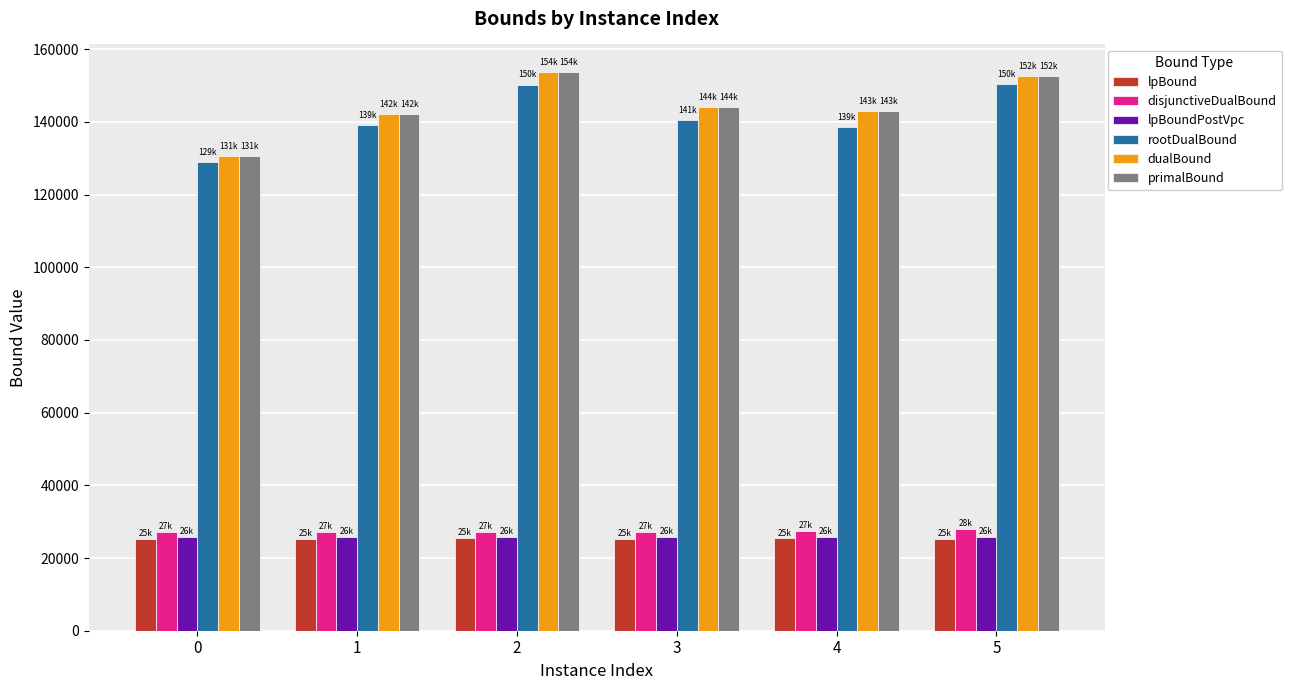

Is the value of dualBound at 3 greater than the value of rootDualBound at 2?

No